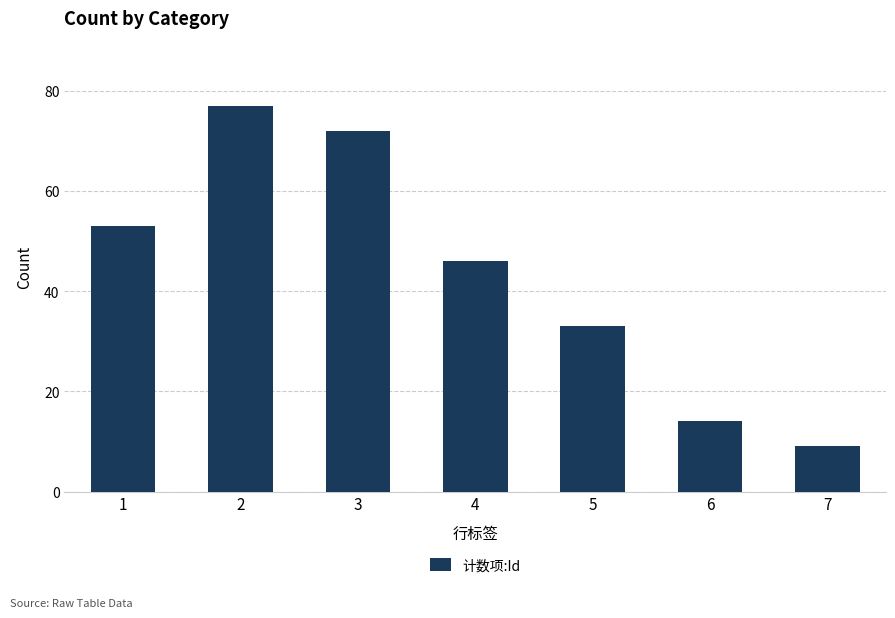

What is the value of the 5th bar from the left?

33